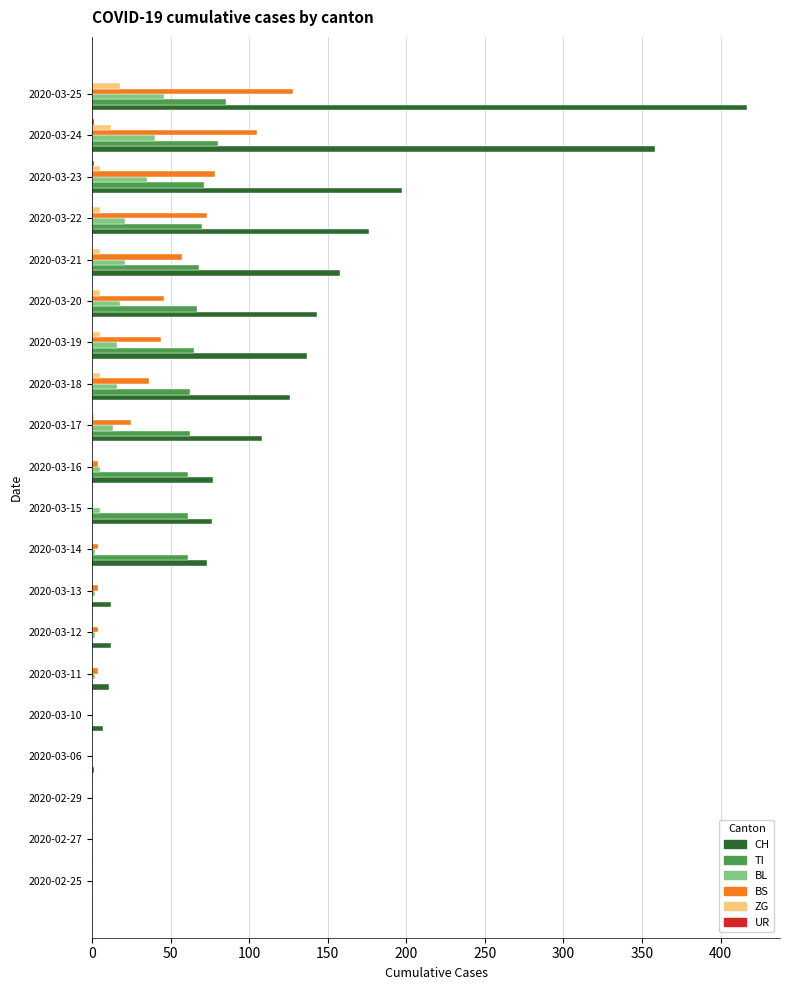

What is the maximum value for CH?

417